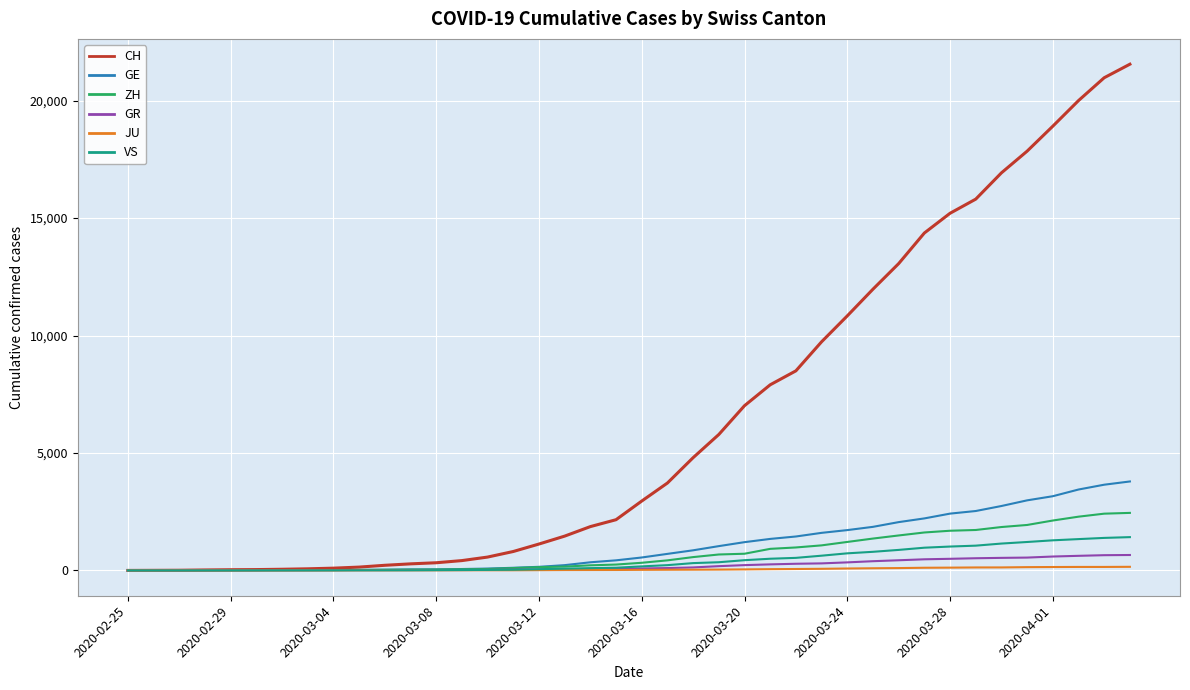

Is this an area chart (filled region under the line)?

No